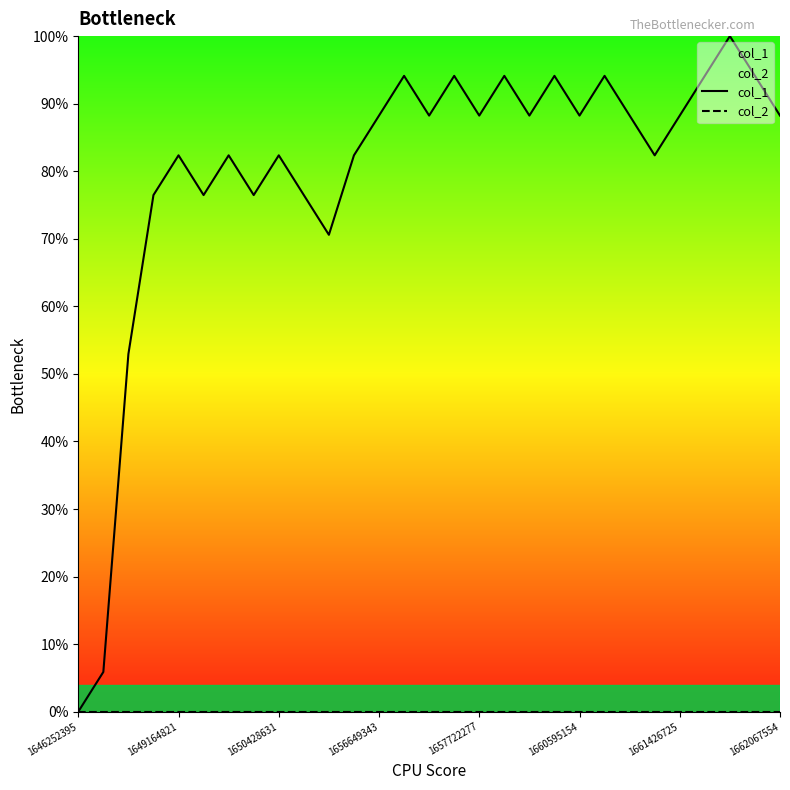

At which label is col_2 closest to 0?

1646252395